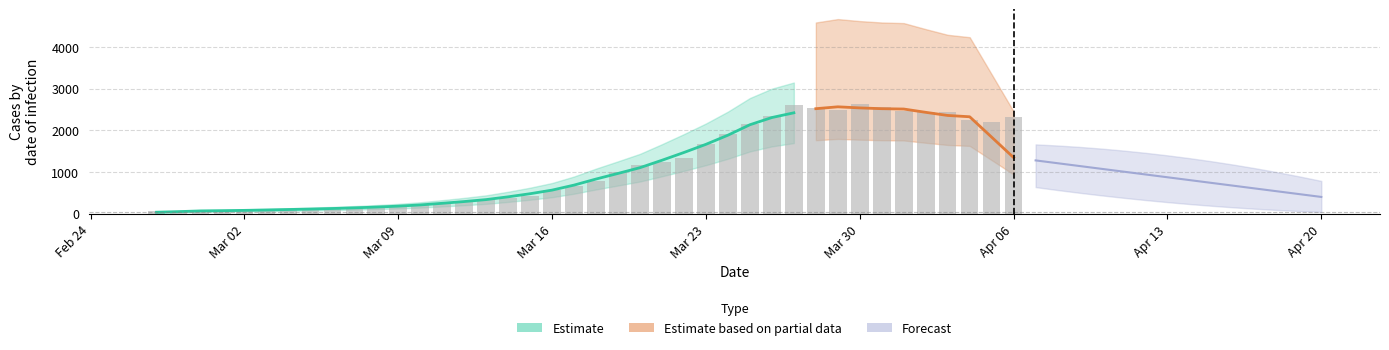

True or false: the data shows 335 at 2020-03-10.

False